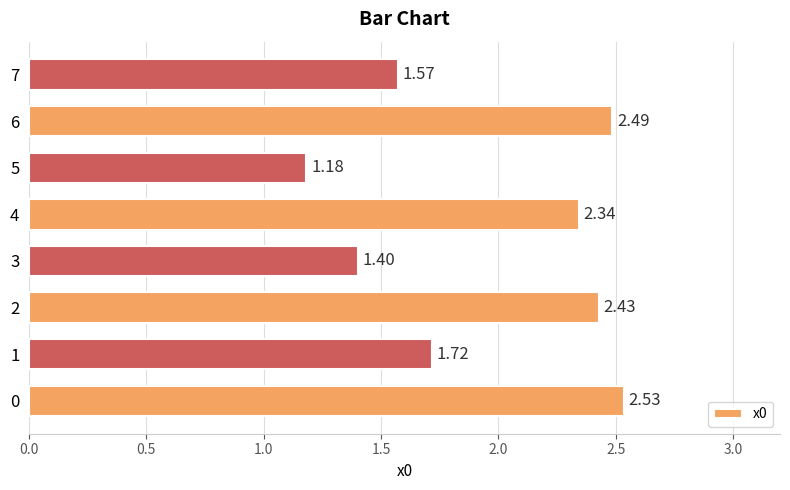

How many bars are there in total?

8